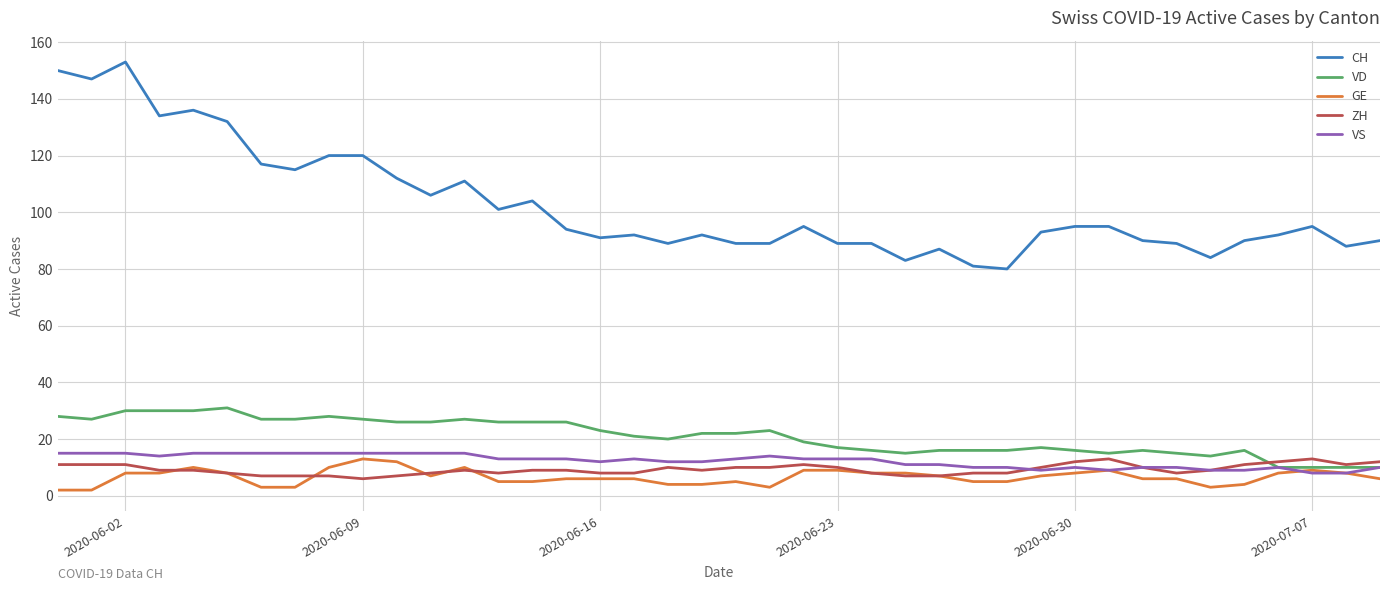

What is the difference between the maximum and minimum values in the GE series?

11